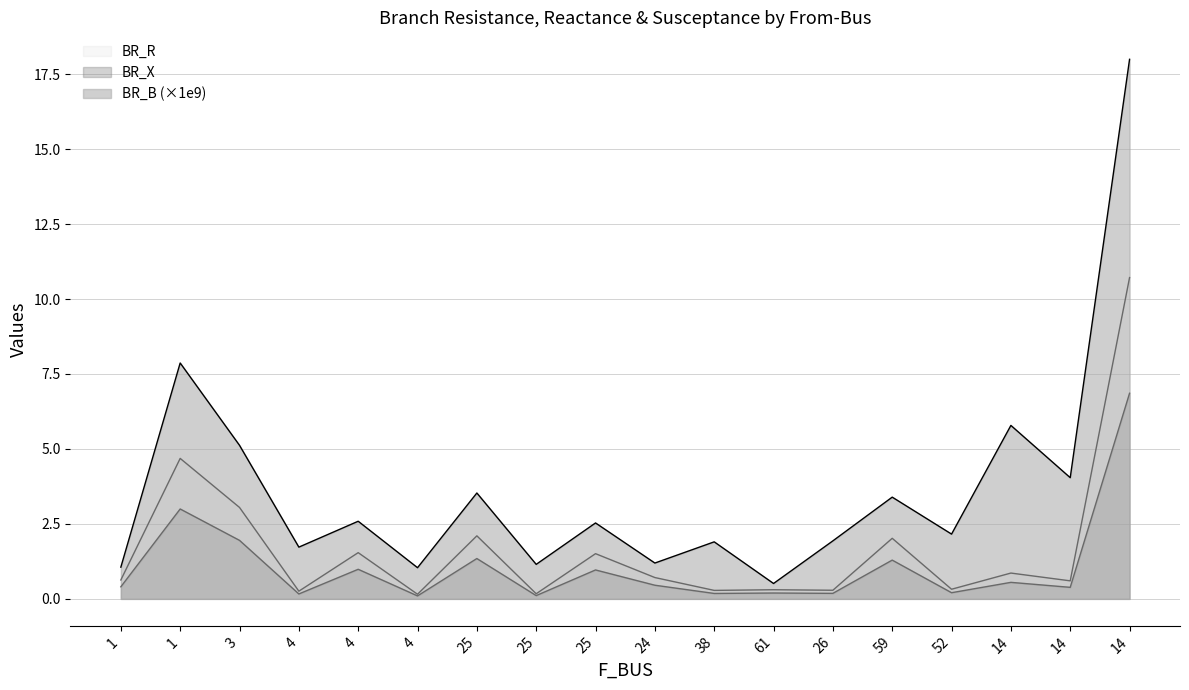

Where is BR_B nearest to the value 9?

1